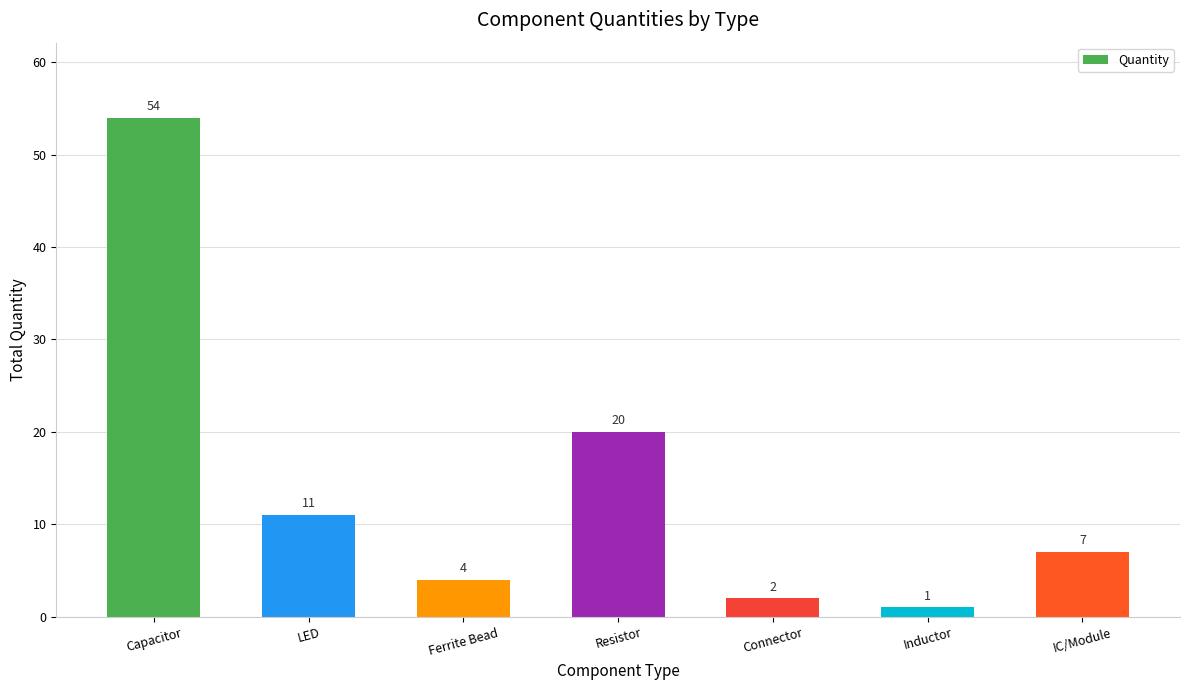

How many bars are there in total?

7